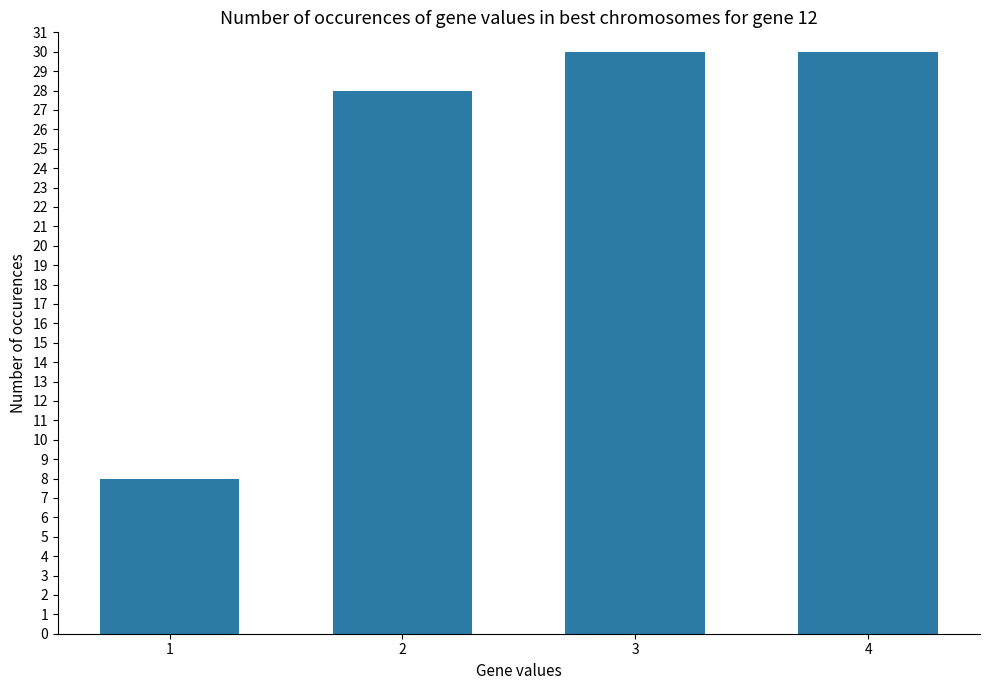

What is the smallest value displayed?

8